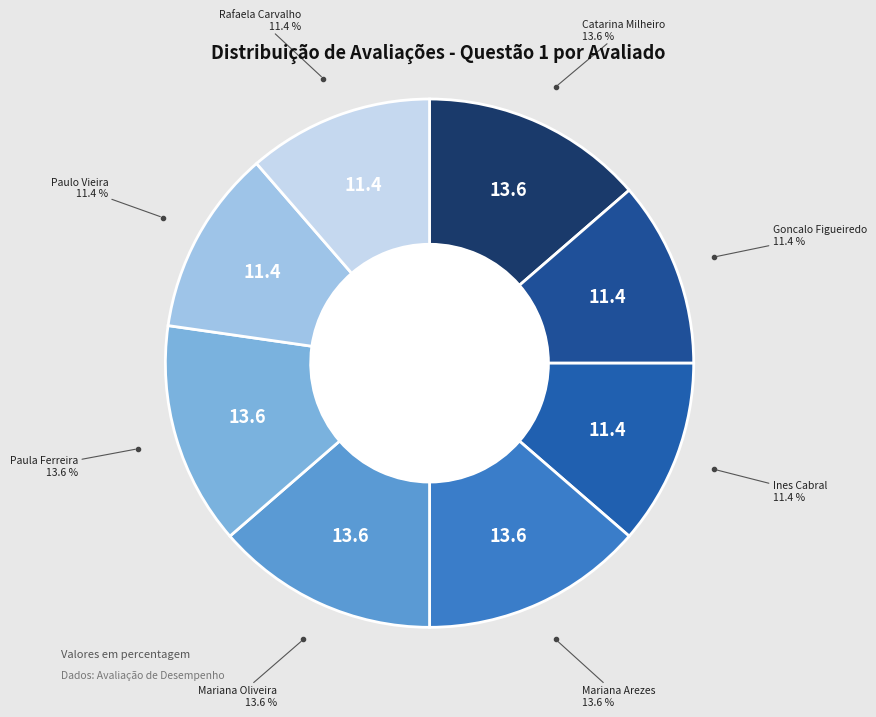

Is there any slice that represents more than half of the pie?

No